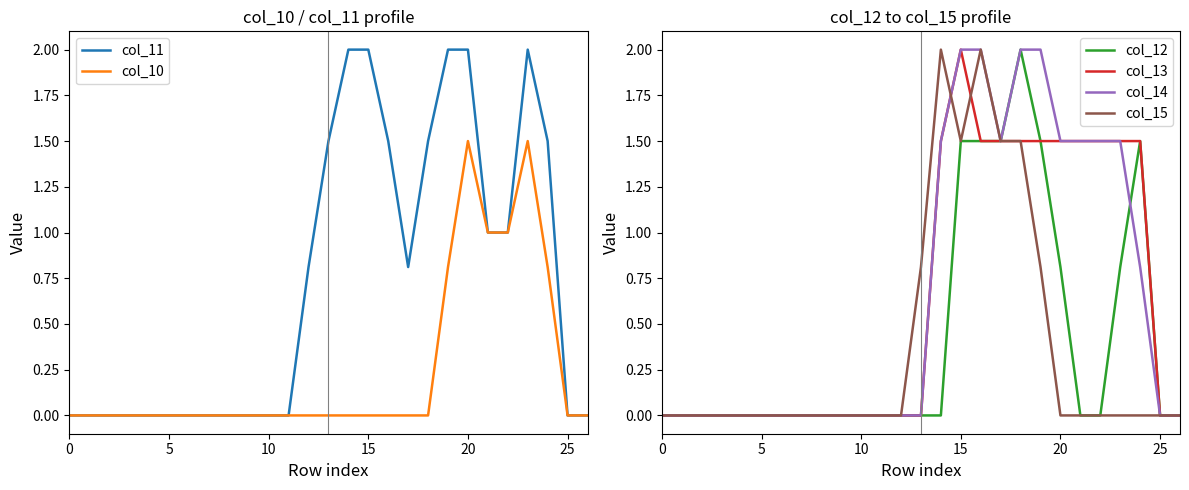

Which series ends up on top after the final intersection of col_15 and col_13?

col_15